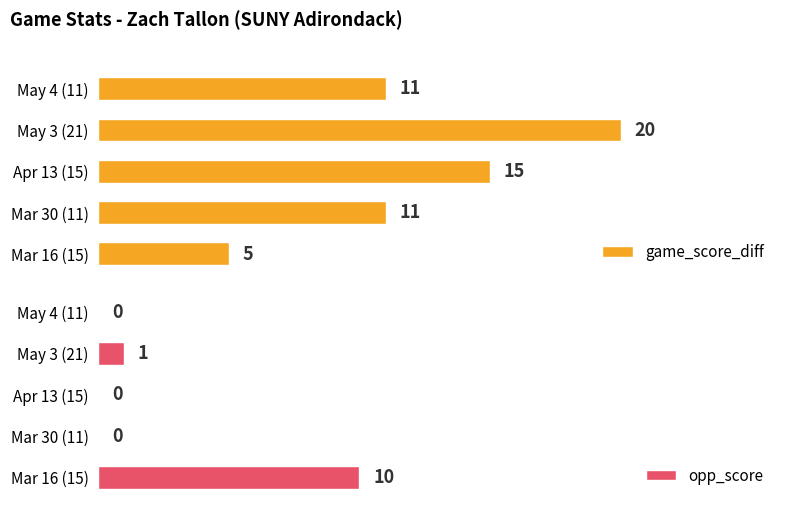

How many groups of bars are there?

5